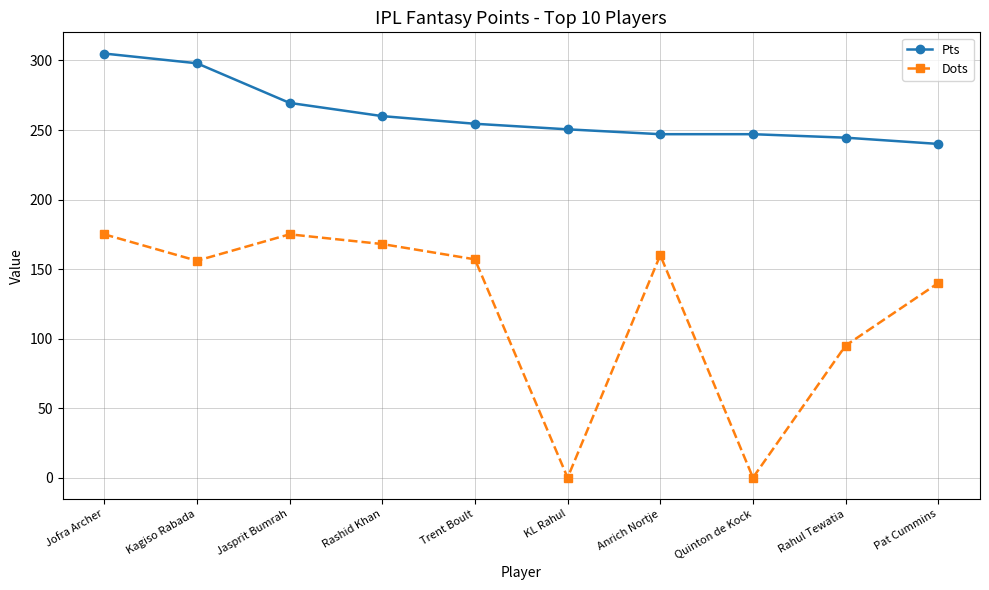

List the series in order of their overall mean, lowest first.

Dots, Pts